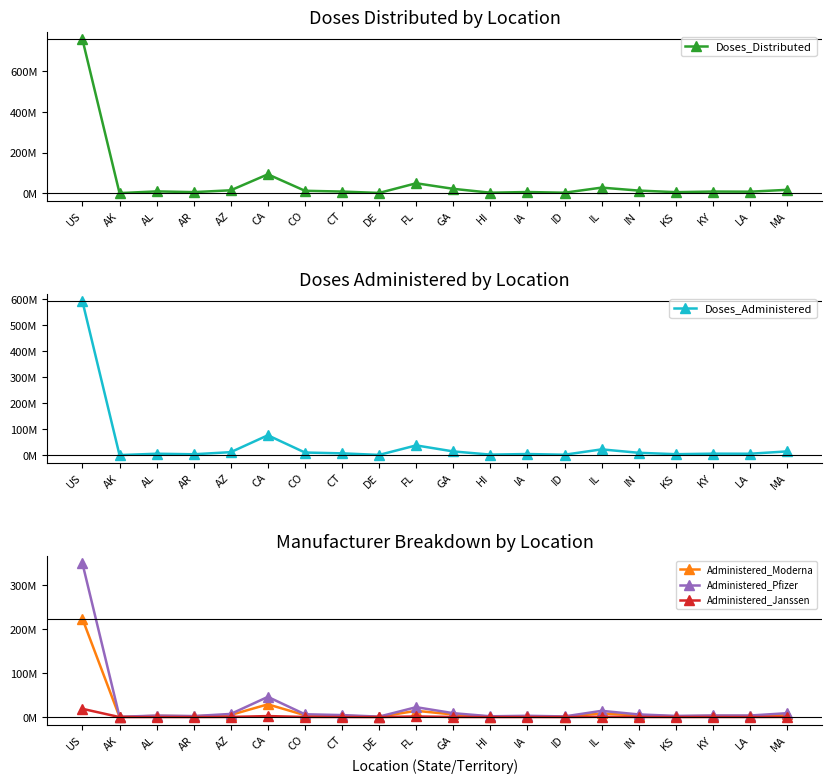

What is the lowest value of the Administered_Moderna series?

453184